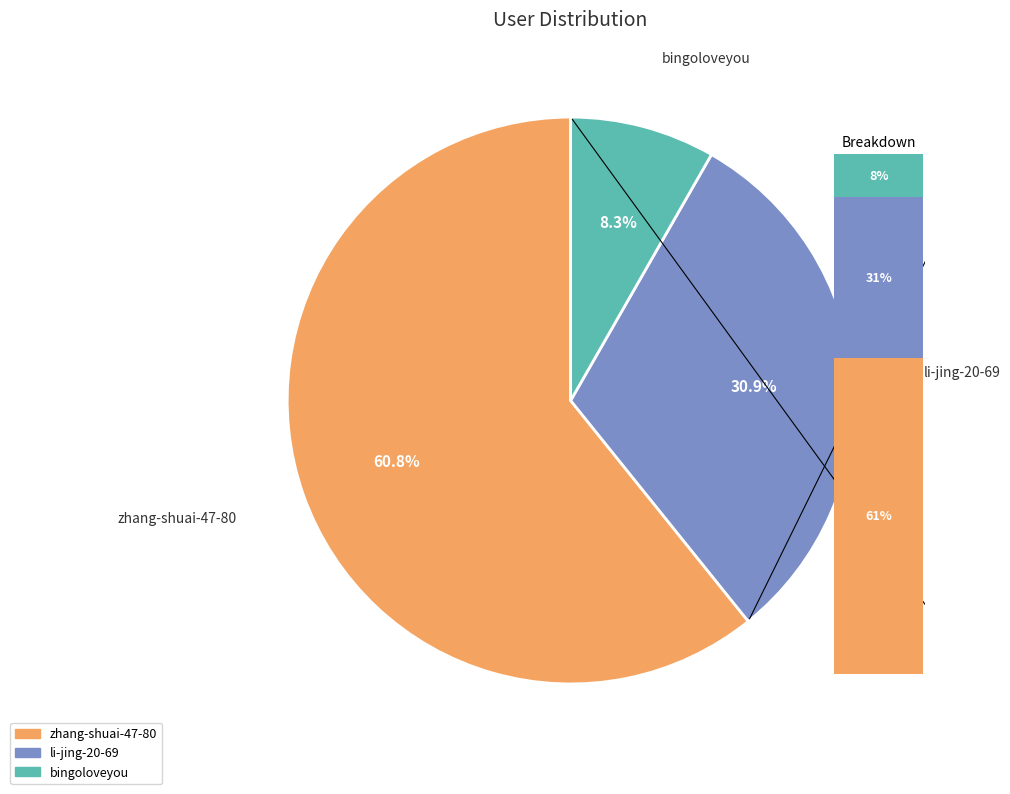

To the nearest percent, what is the difference between the bingoloveyou and li-jing-20-69 slice percentages?

23%